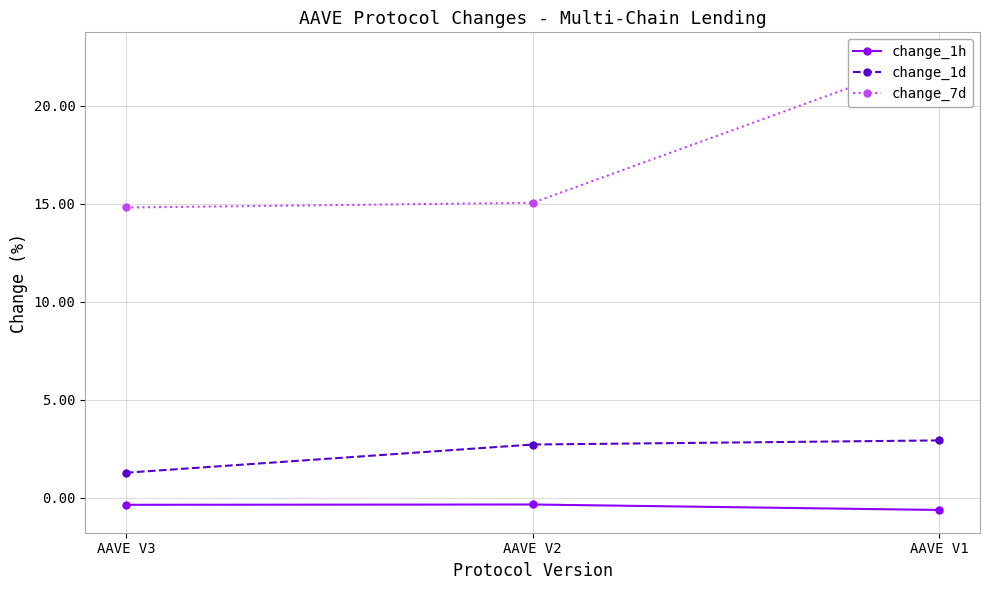

Read the change_1d value at AAVE V1.

2.9